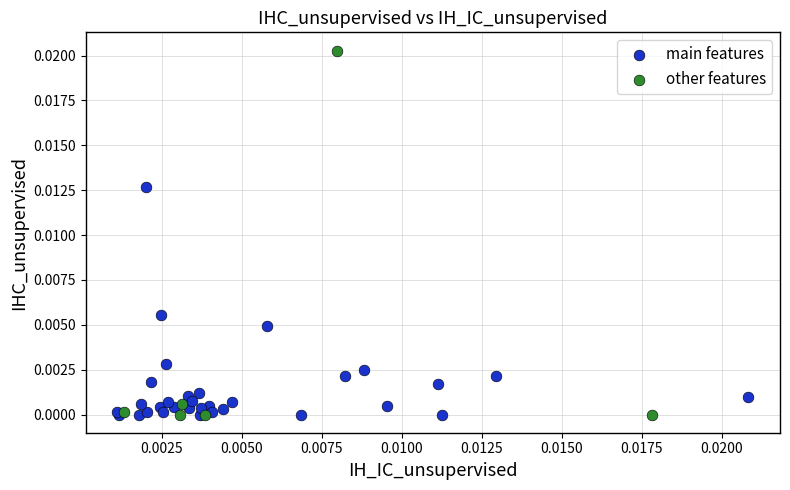

Which series has the widest spread of Y values?

other features